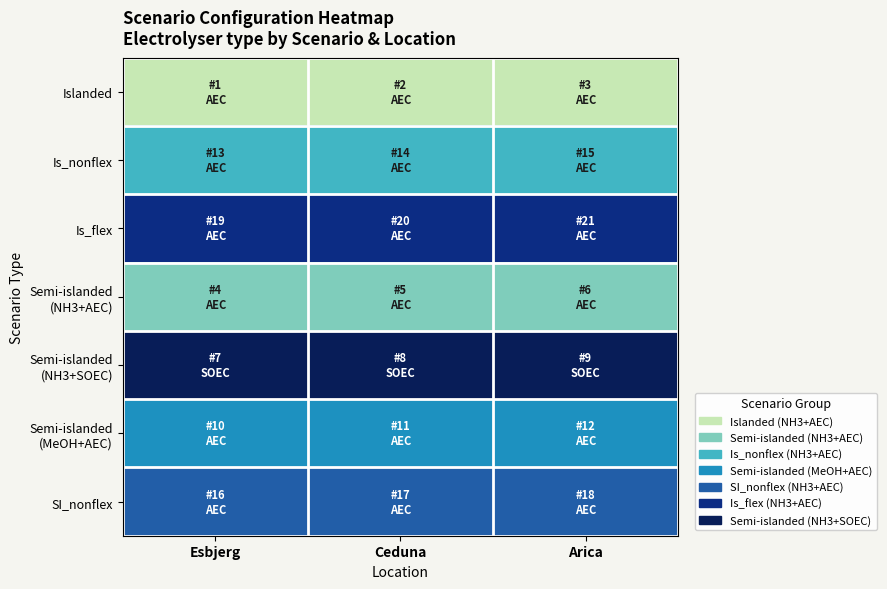

How many data points does each series have?

3